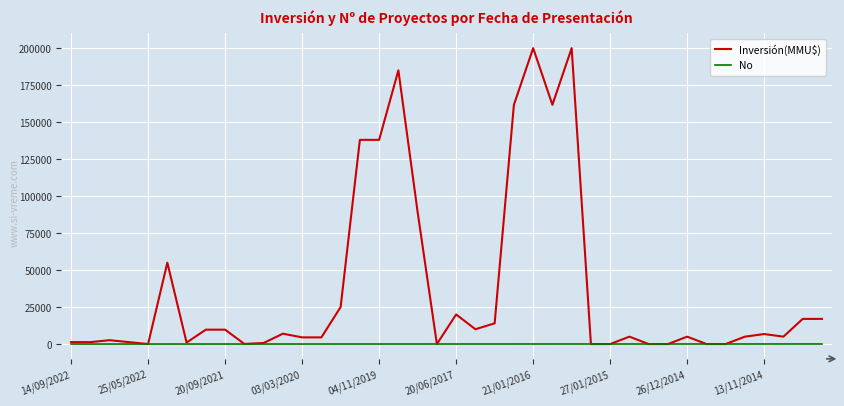

Which series has the widest spread of values?

Inversión(MMU$)